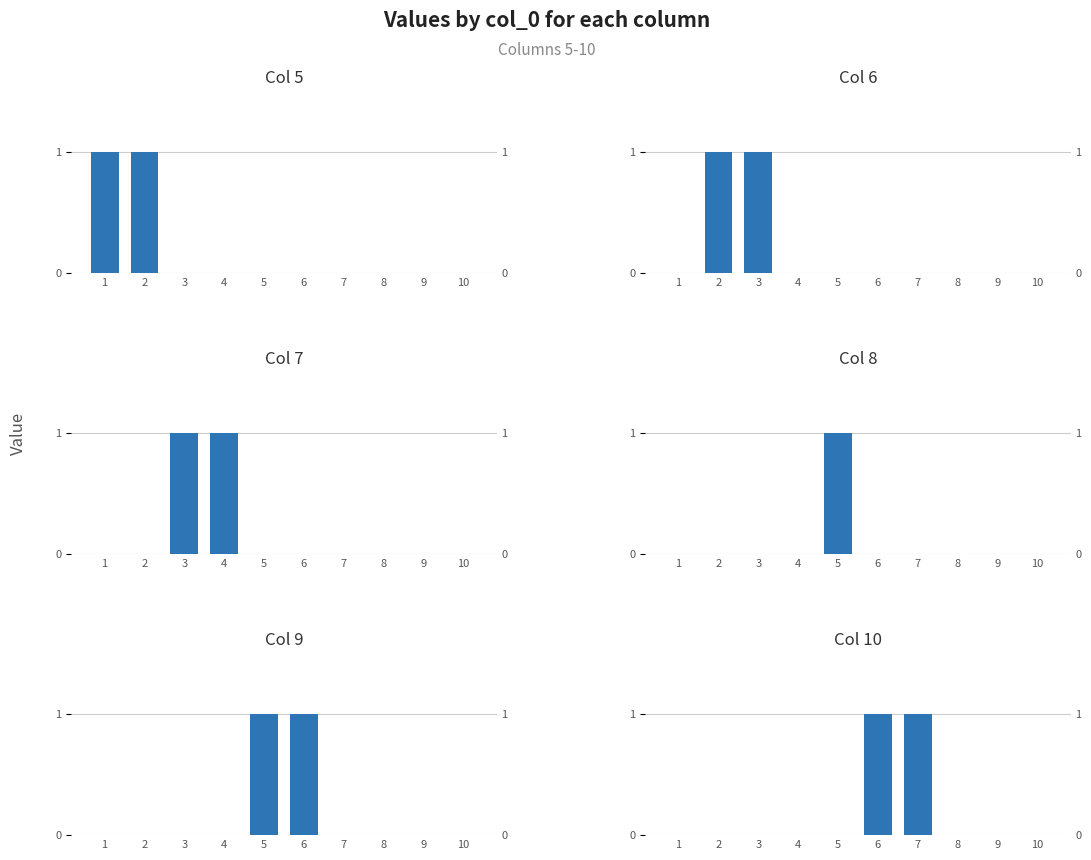

What is the difference between the maximum and second lowest values in the 9 series?

1